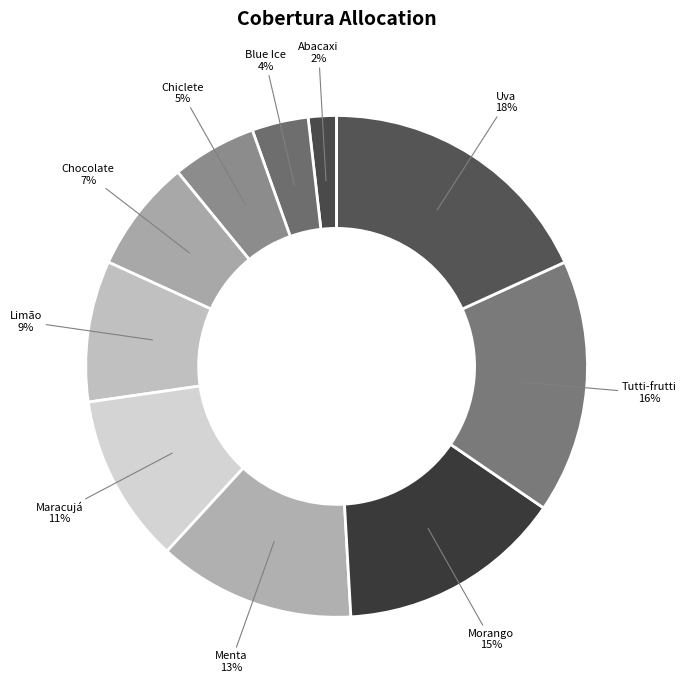

Which category has the smallest portion of the pie?

Abacaxi